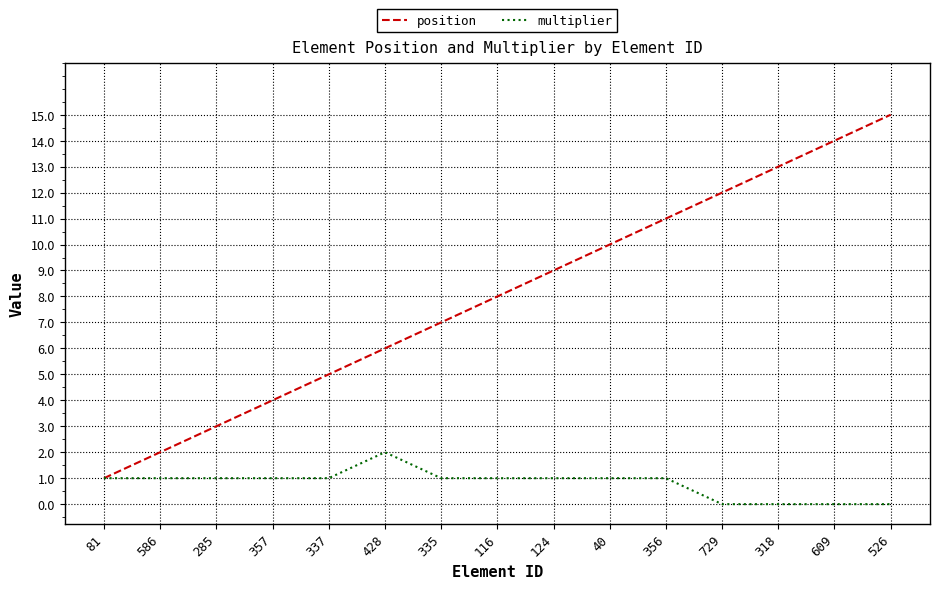

Does the chart display data point markers on the line(s)?

No